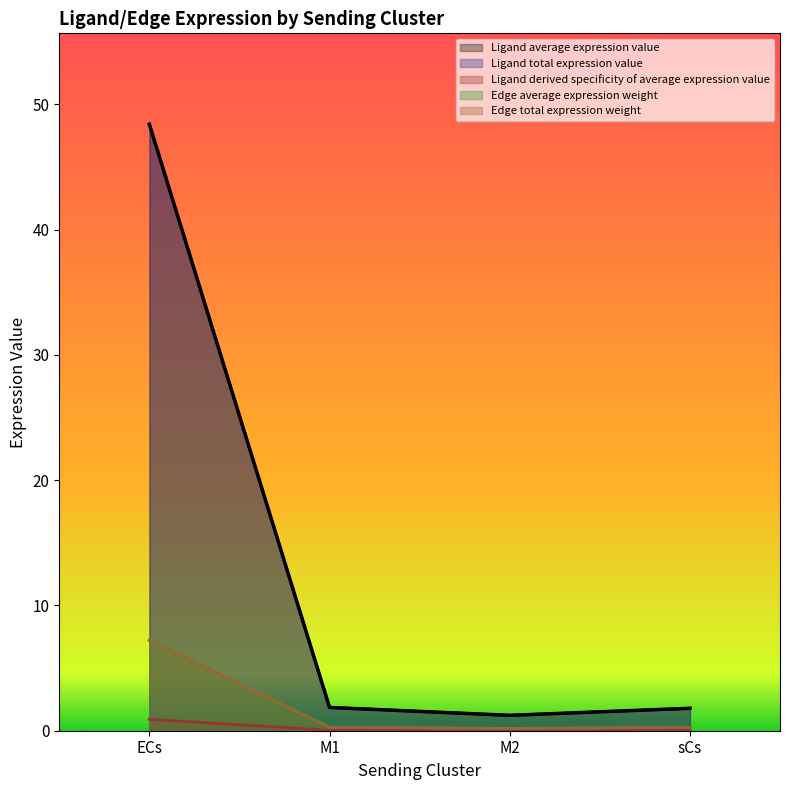

Which has a higher value, M2 or M1?

M1